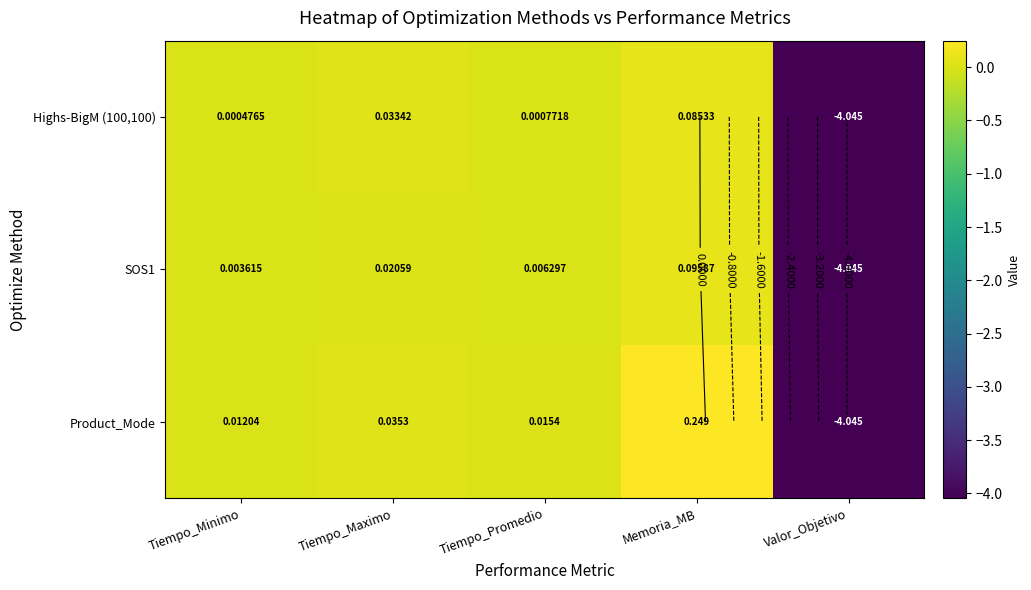

At how many categories does at least one series exceed -1?

4